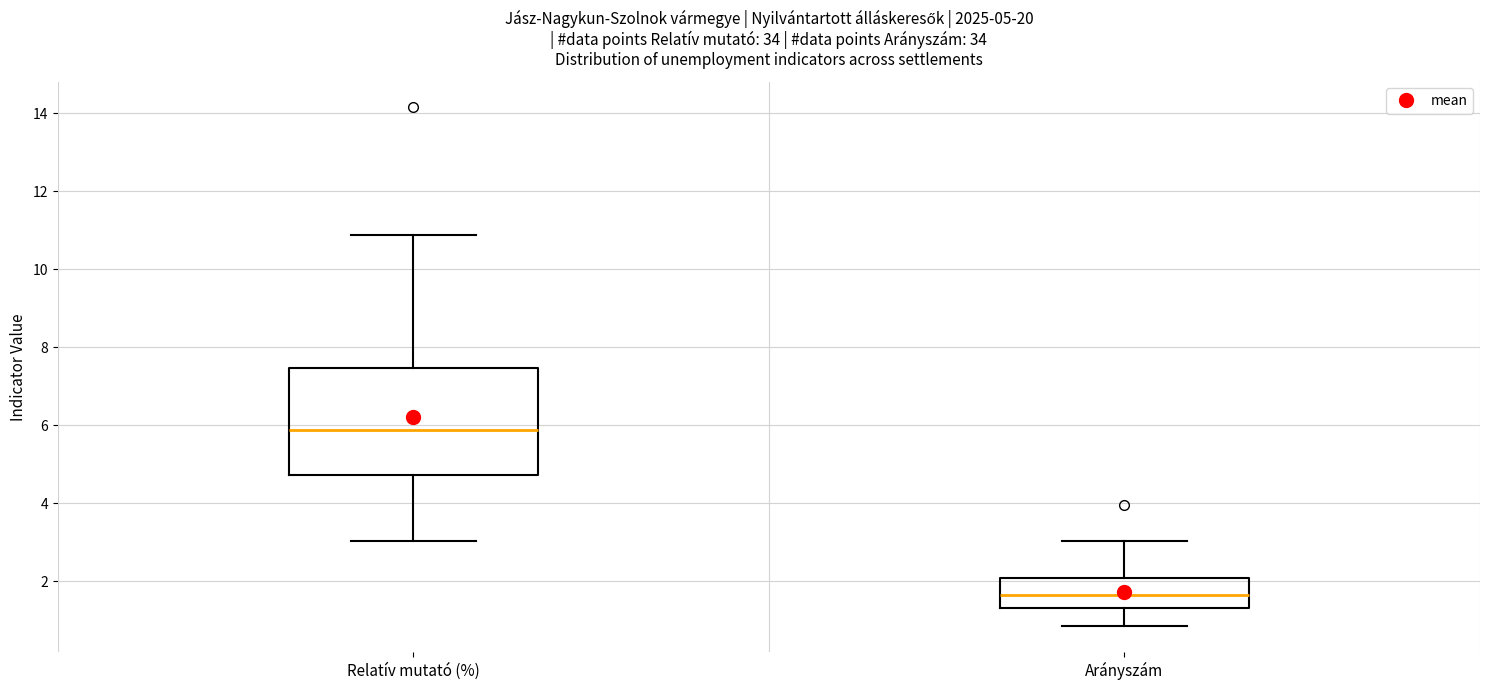

Which box is the tallest, from its lower edge to its upper edge?

Relatív mutató (%)